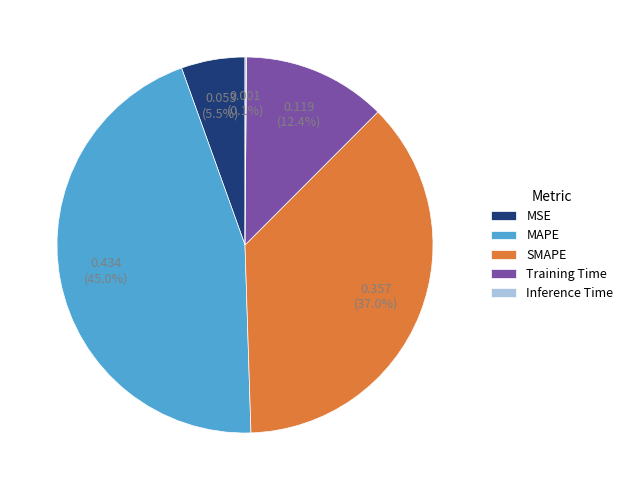

Is it true that MSE is 1% of the pie?

False